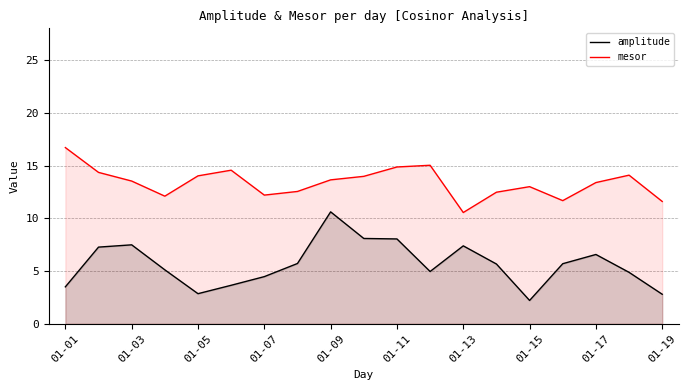

The value of mesor at 01-19 is 11.6. True or false?

True